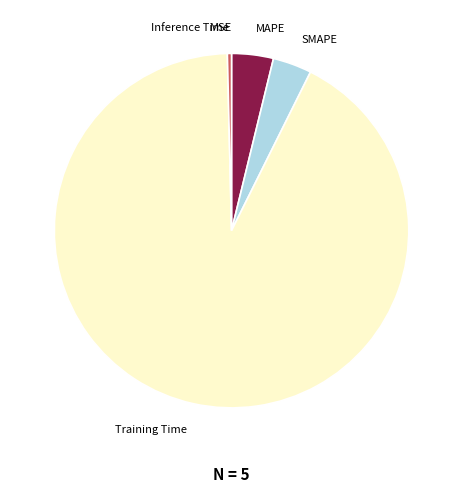

What is the largest slice in the pie chart?

Training Time